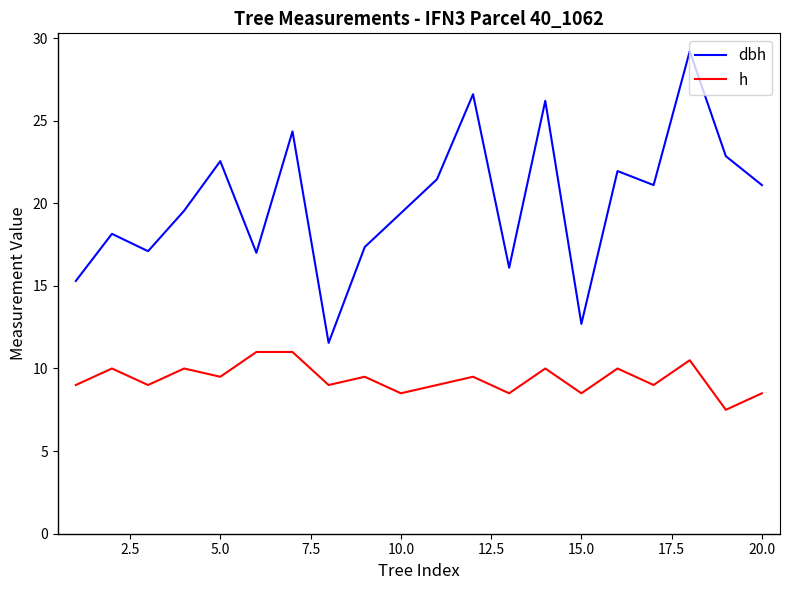

What is the smallest value displayed?

7.5